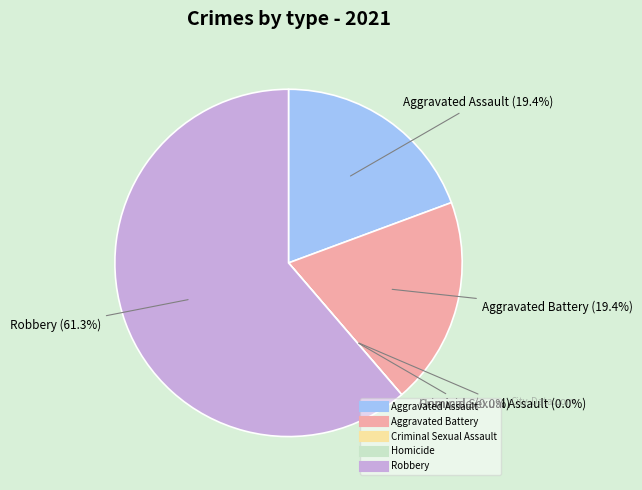

To the nearest percent, what is the difference between the Homicide and Aggravated Battery slice percentages?

19%